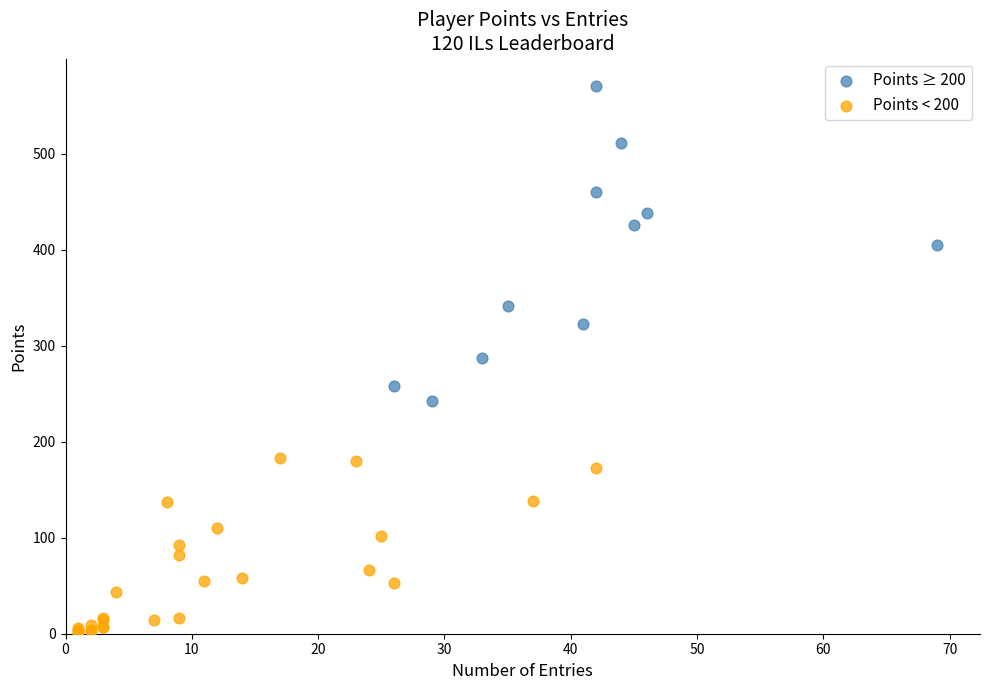

Which series reaches the minimum Y coordinate?

Points < 200